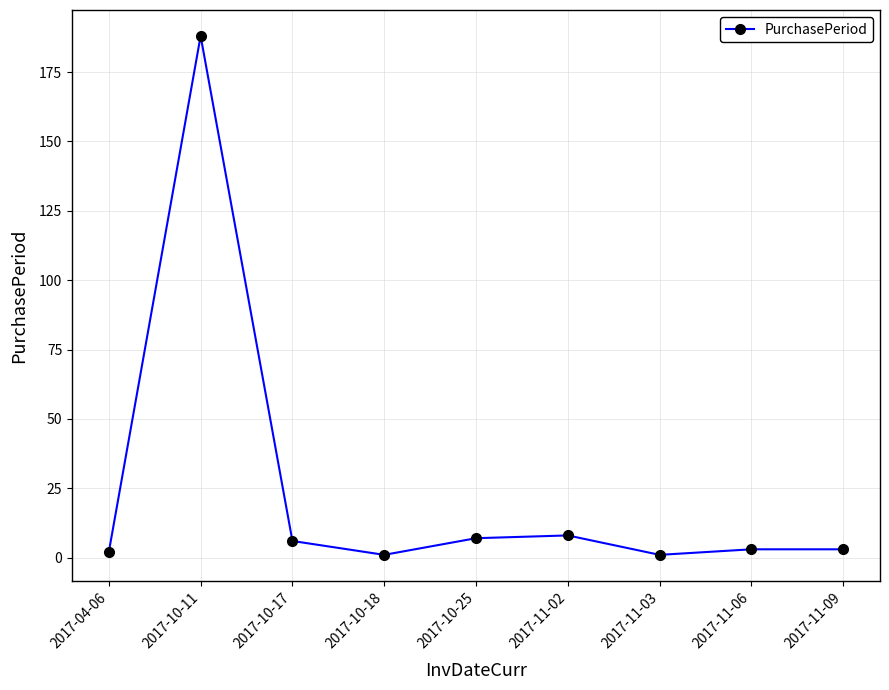

True or false: the data has more than 0 interior local peaks.

True